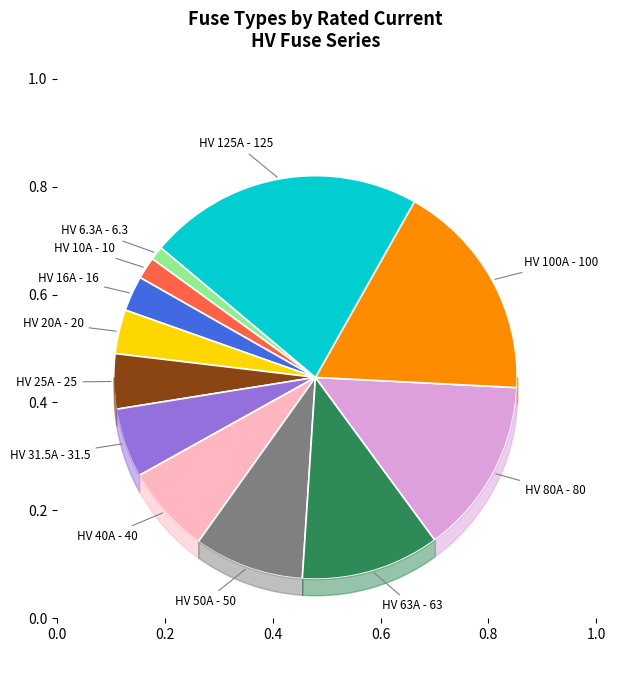

Is there any slice that represents more than half of the pie?

No